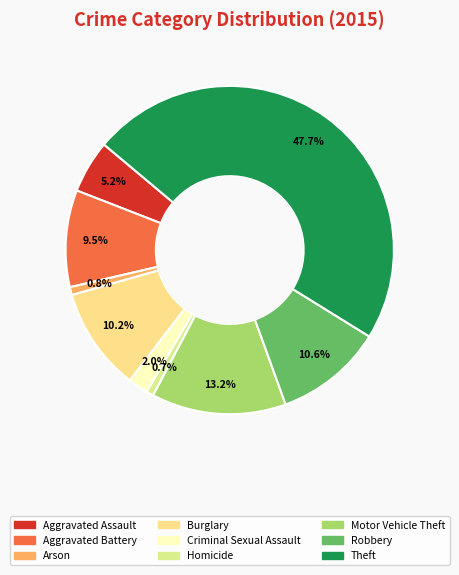

Which has a higher value, Arson or Burglary?

Burglary